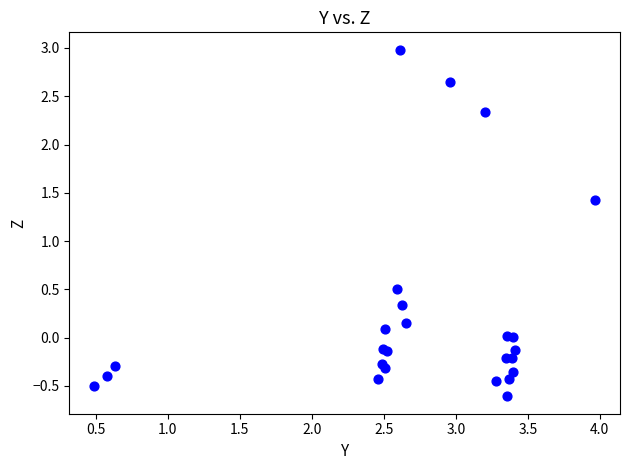

What Y value in the scatter plot is closest to 1?

1.4